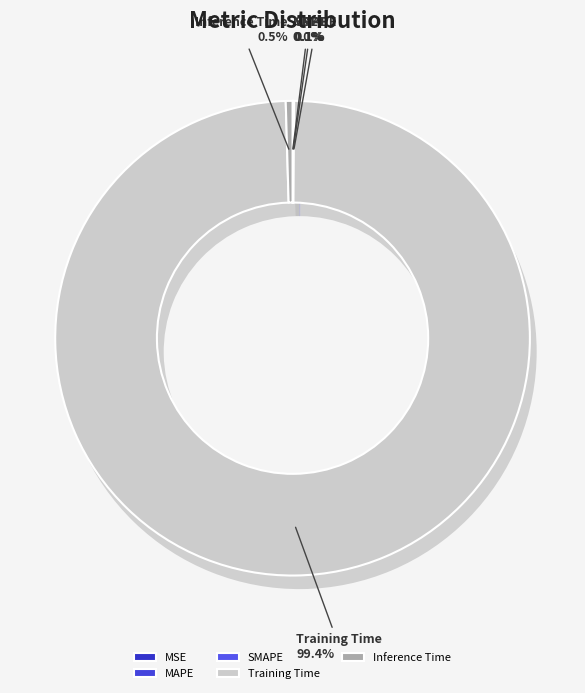

Which category accounts for the majority?

Training Time